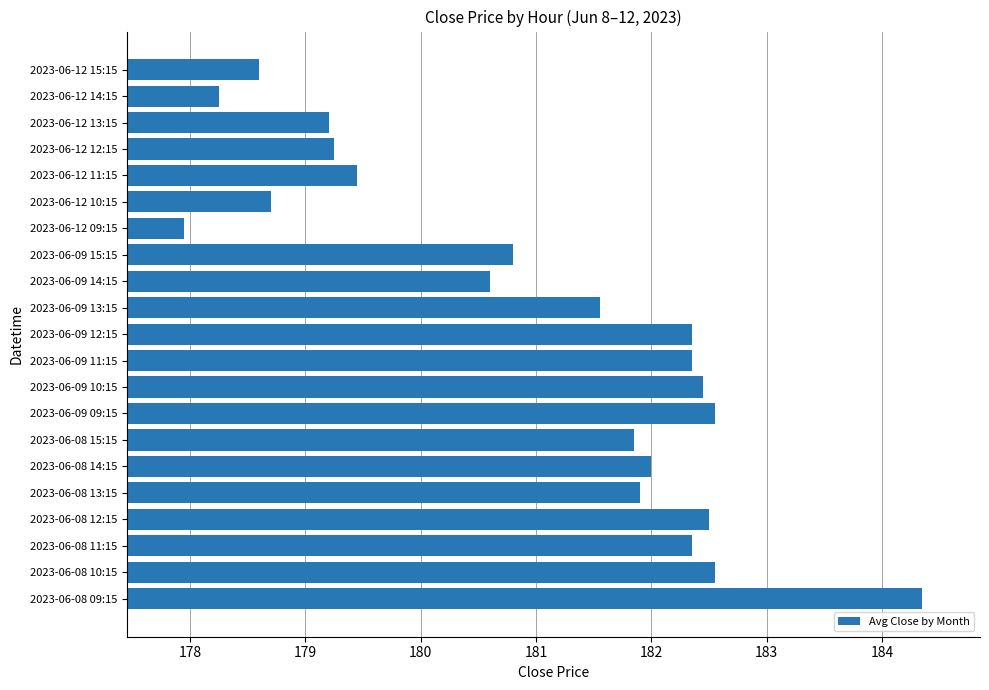

How many data points are less than 181?

9